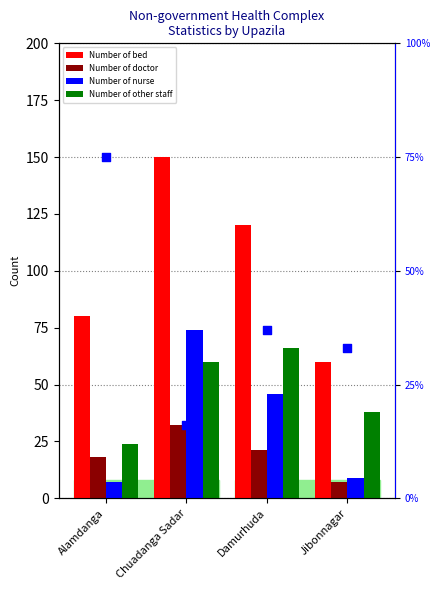

Which series has the widest spread of Y values?

Number of bed